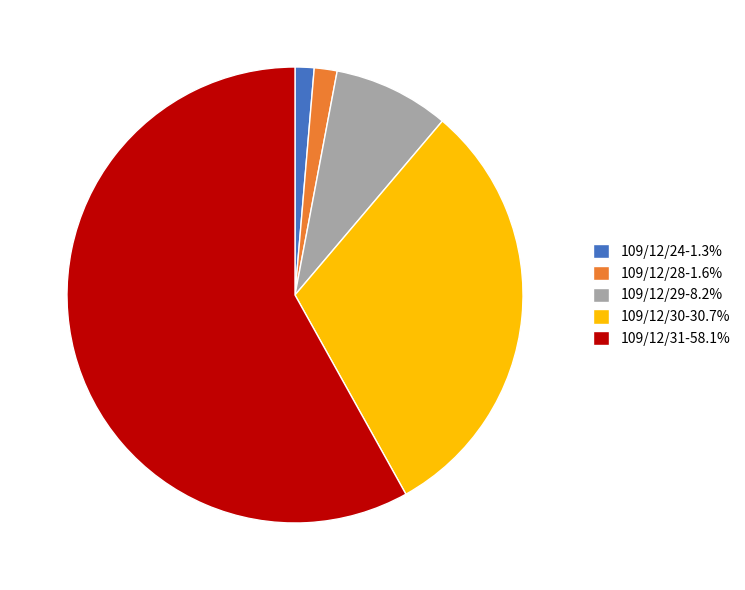

What is the ratio of the value at 109/12/29-8.2% to the value at 109/12/30-30.7%?

0.3